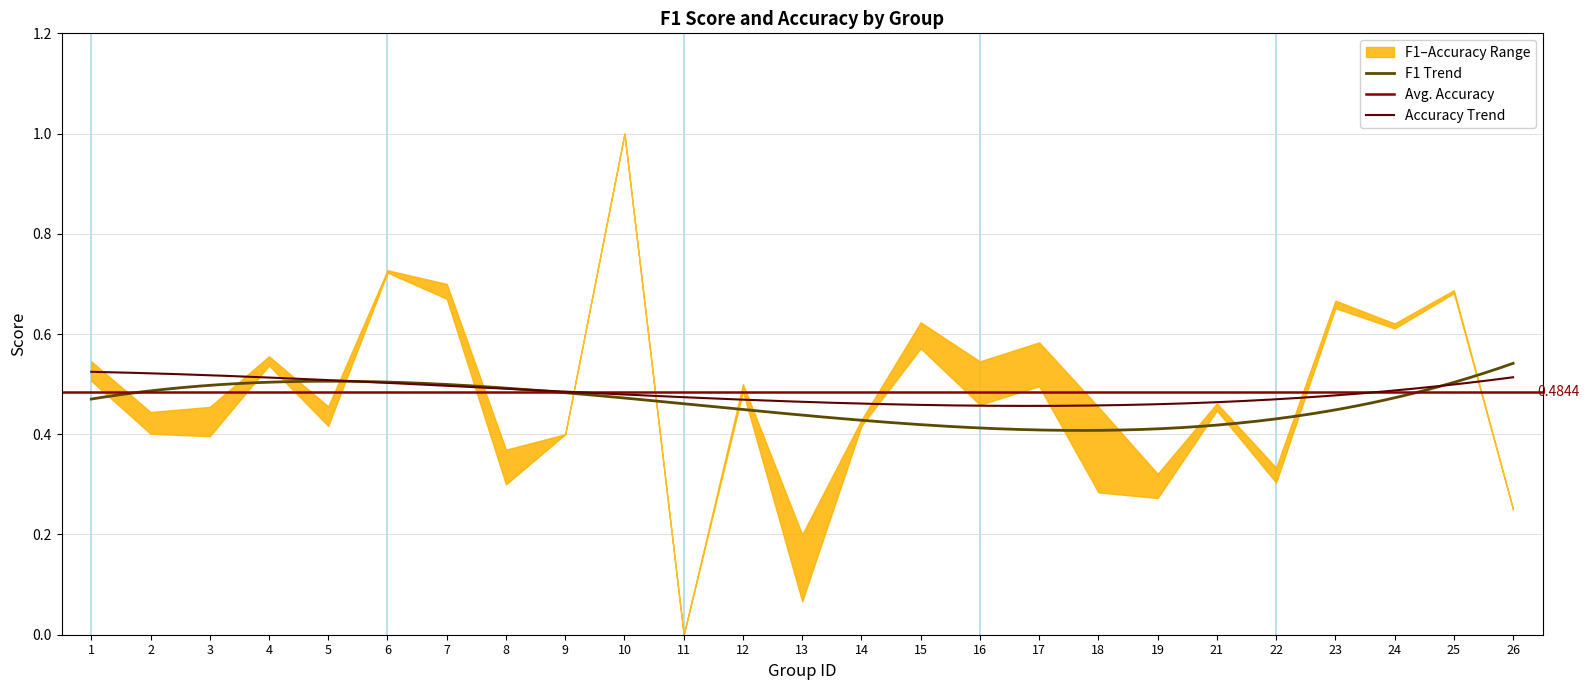

Is the value of f1 at 2 greater than the value of accuracy at 2?

No